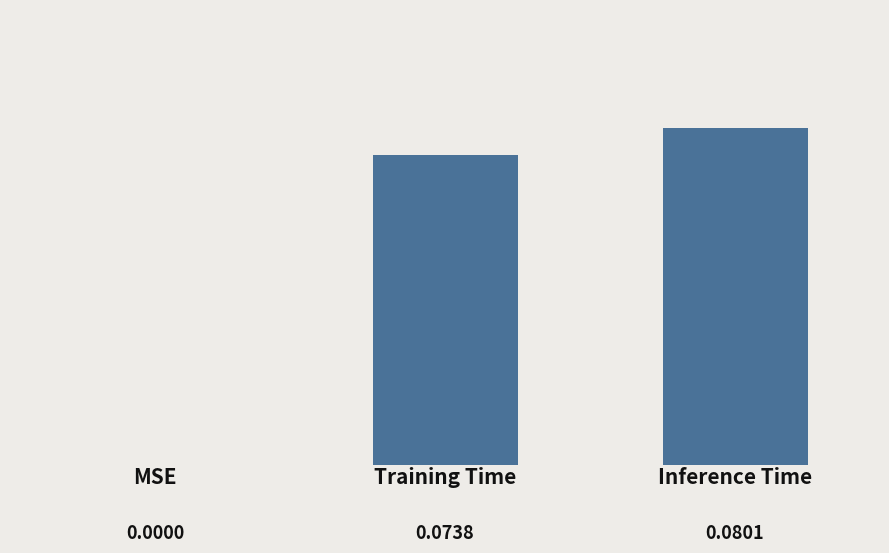

Rank the categories by value from lowest to highest.

0, 1, 2